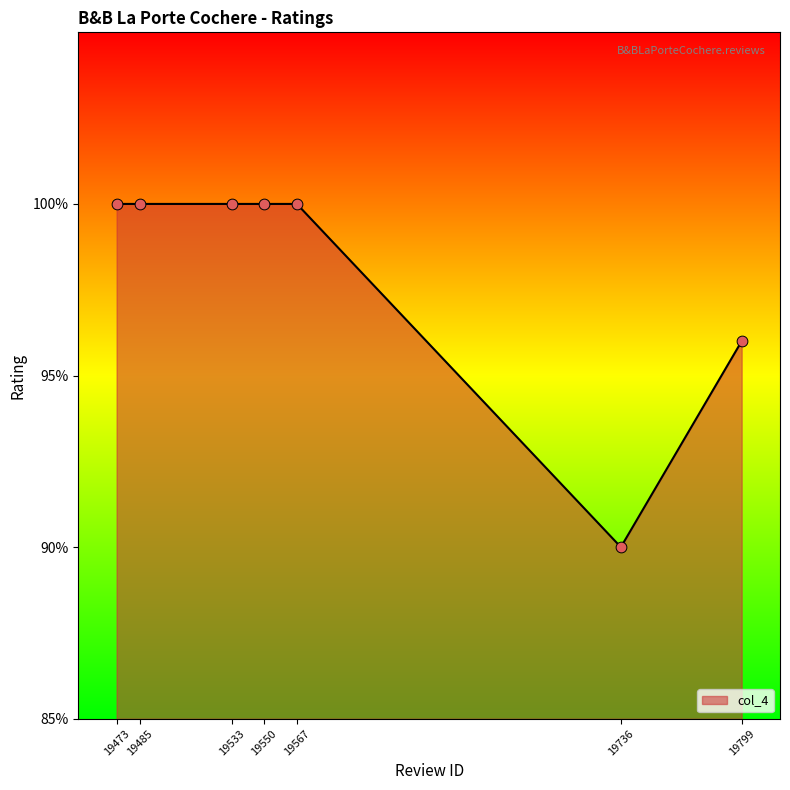

Approximately how many times larger is the value at 19567 compared to 19473?

1.0